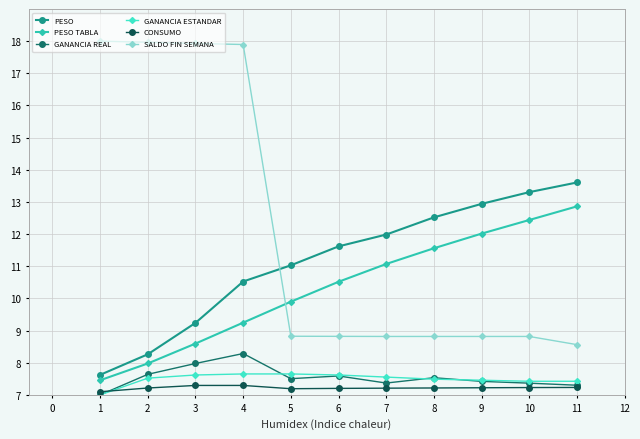

Does the chart have visible grid lines?

Yes